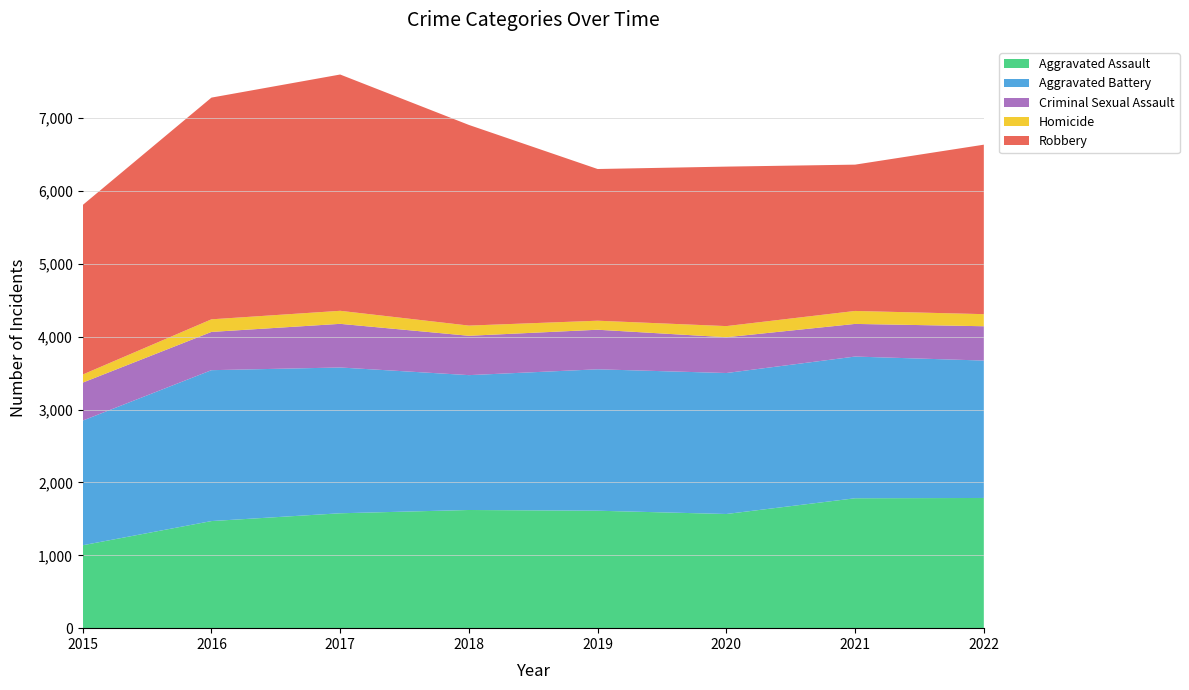

Reading left to right, transcribe all the data shown in this chart.

Aggravated Assault: 1138	1470	1577	1622	1612	1567	1783	1787
Aggravated Battery: 1711	2071	2001	1851	1941	1935	1945	1886
Criminal Sexual Assault: 521	525	599	540	543	491	448	471
Homicide: 111	173	179	140	124	153	178	166
Robbery: 2327	3043	3243	2754	2082	2189	2008	2326